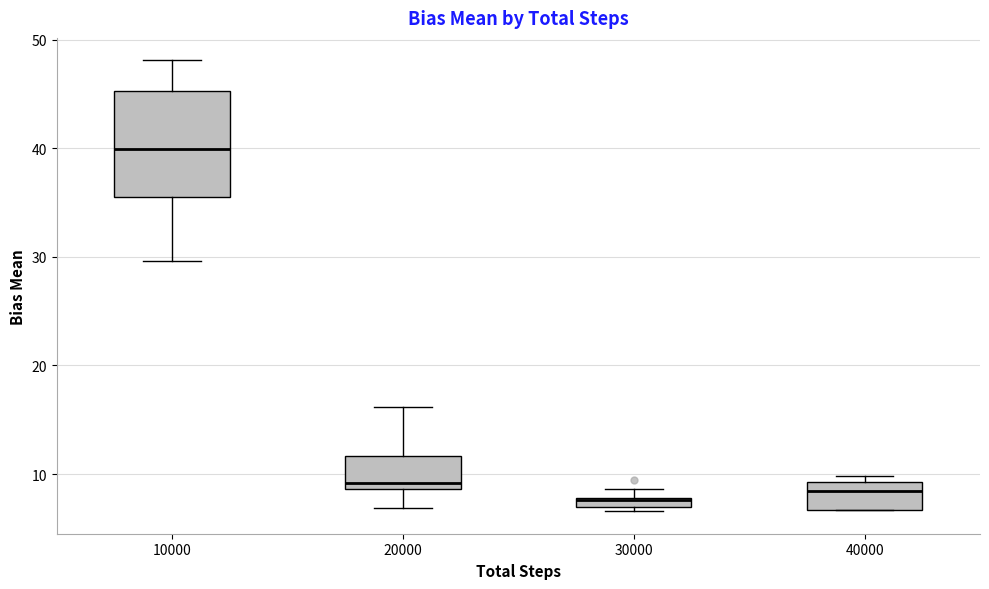

Where does the upper whisker of the box at x = 10000 end on the y-axis? The values are not printed on the chart, so give them approximately, as read against the axis.

48